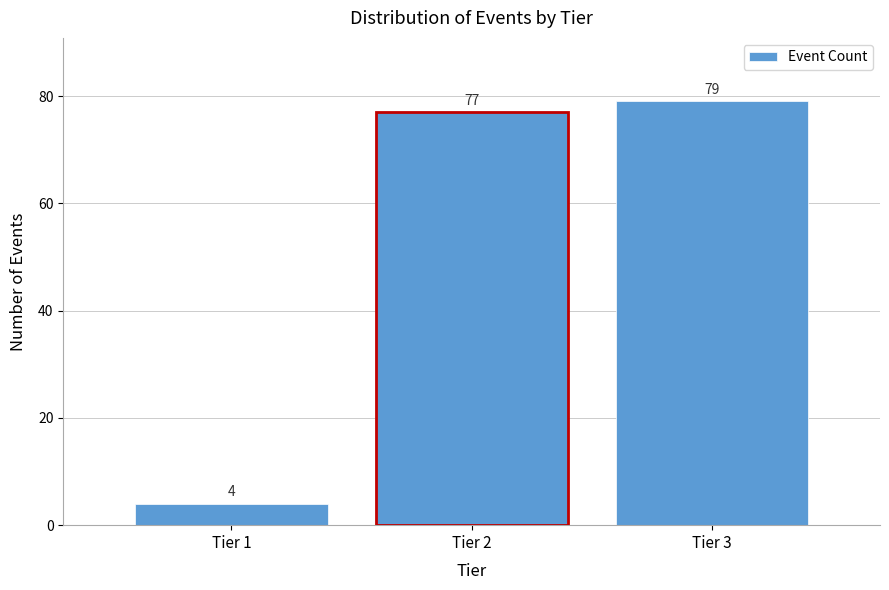

Reading left to right, list all the values displayed in this chart.

4	77	79